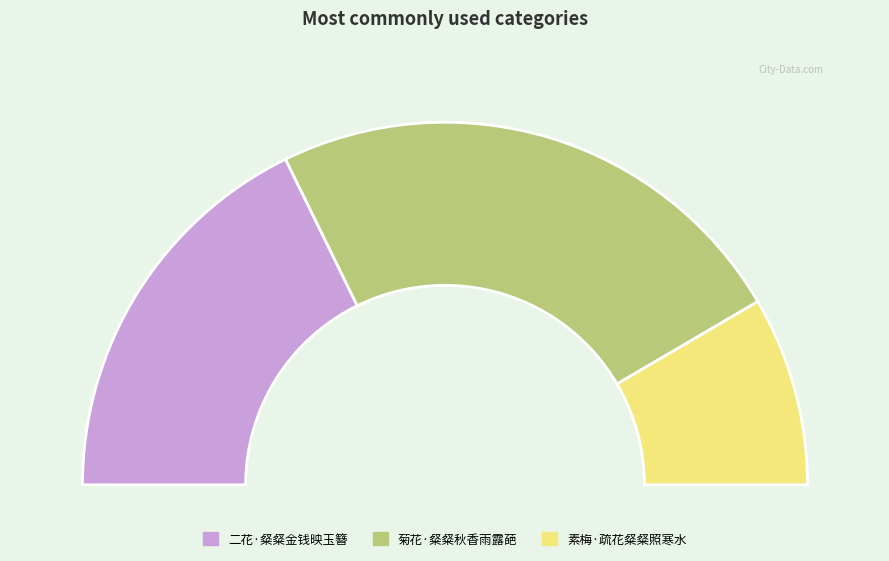

To the nearest percent, what percentage of the pie is 素梅·疏花粲粲照寒水?

17%